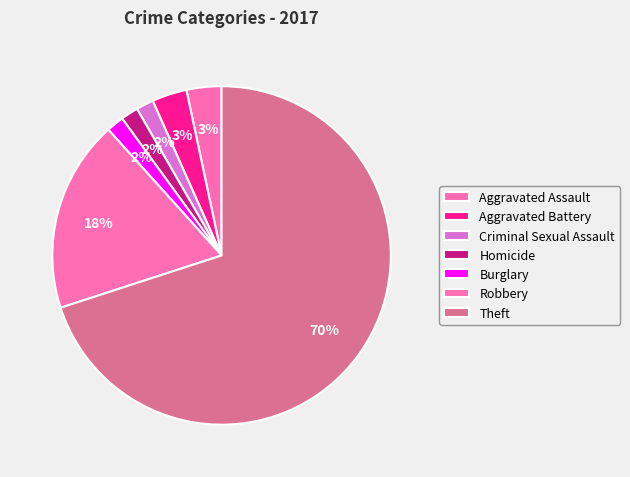

Which category accounts for the majority?

Theft